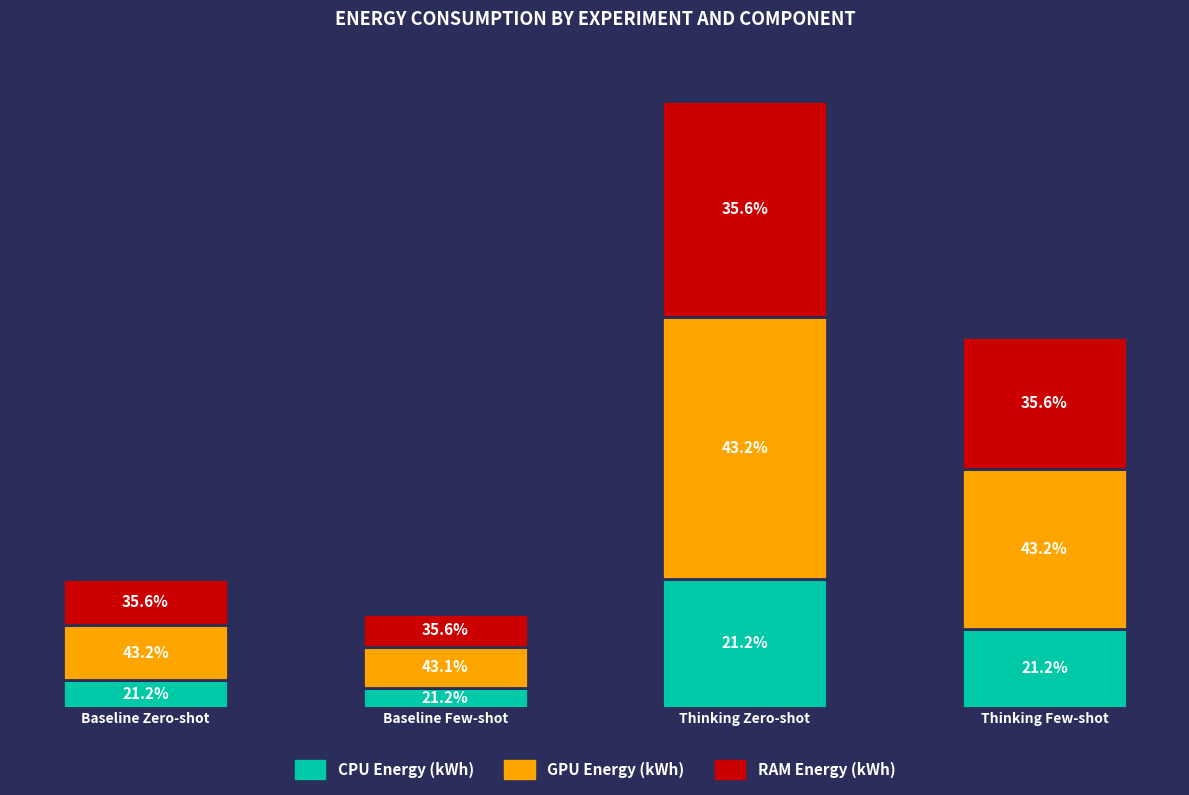

What is the difference between the GPU Energy (kWh) values at Thinking Zero-shot and Baseline Zero-shot?

1.5